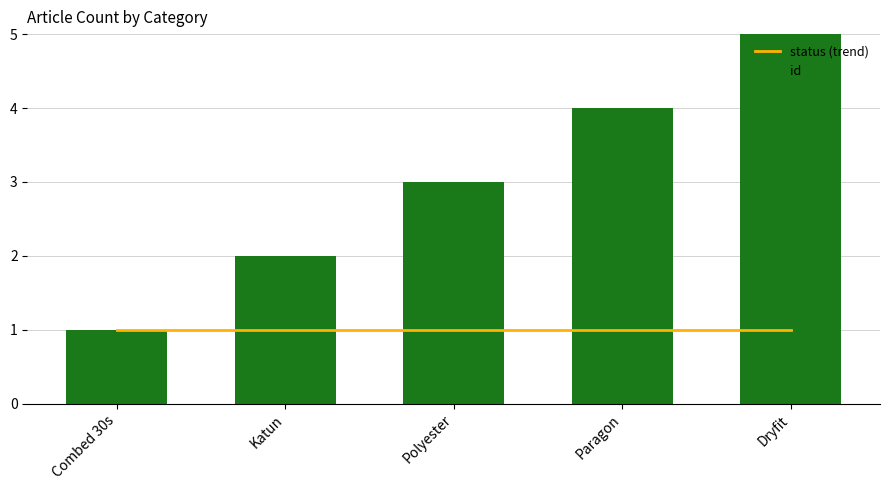

True or false: status (trend) has a value of 1 at Polyester.

False